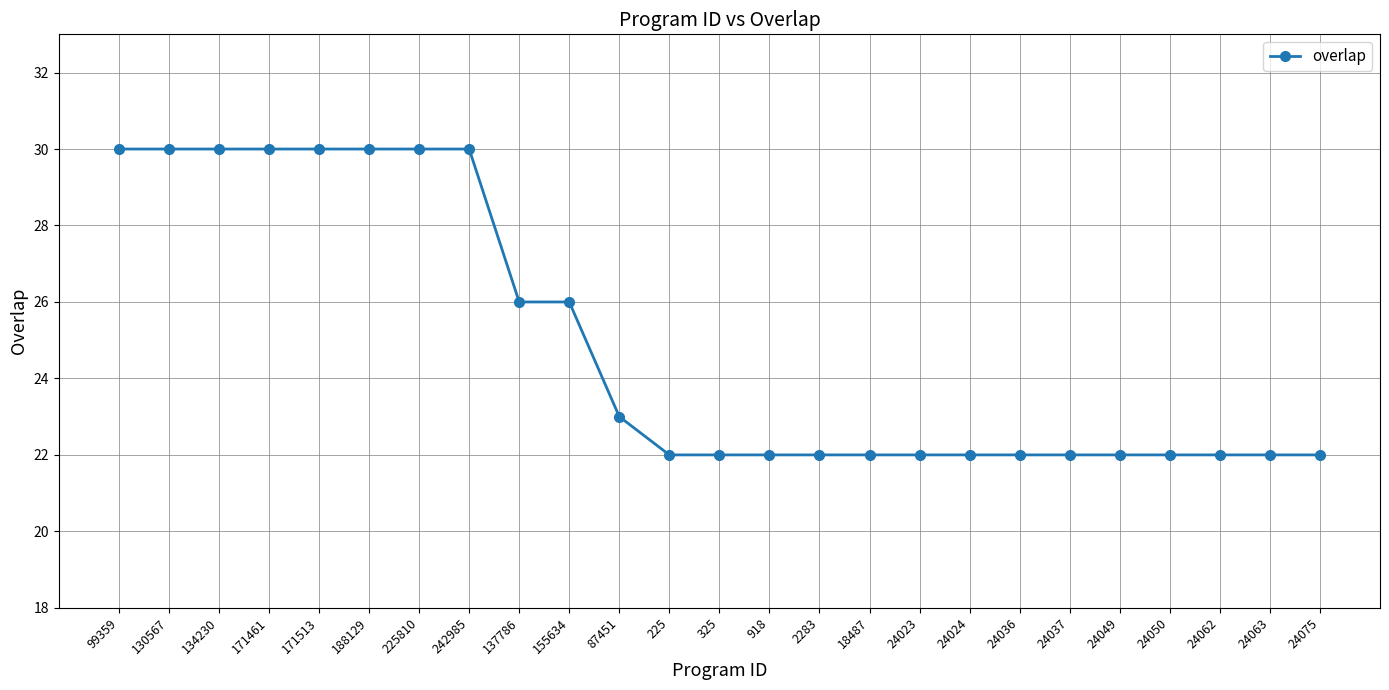

What is the smallest value displayed?

22